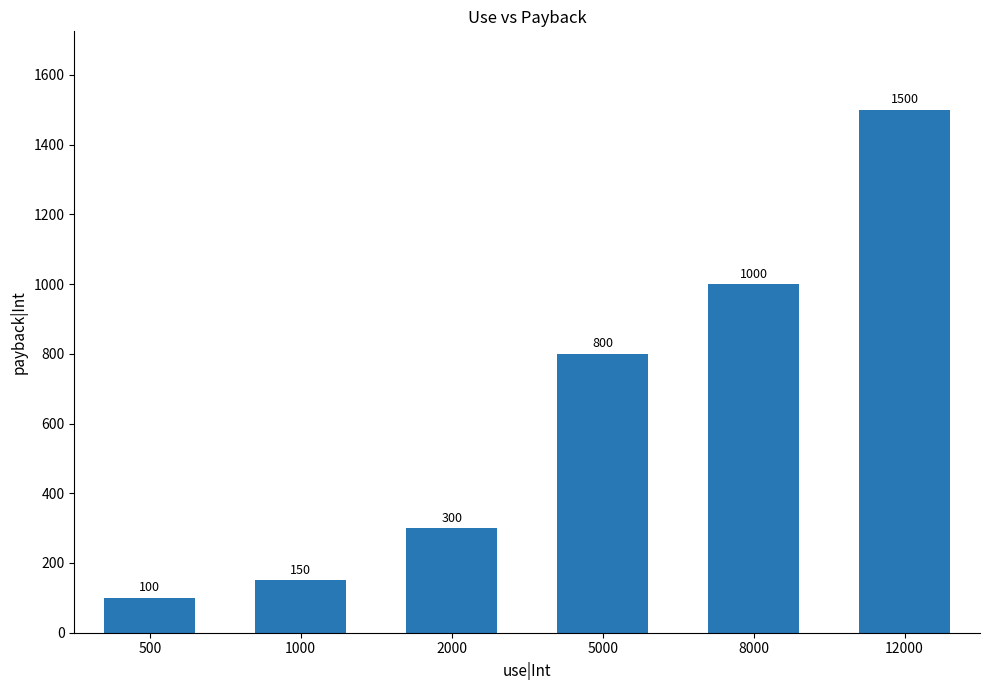

Rank the categories by value from highest to lowest.

12000, 8000, 5000, 2000, 1000, 500